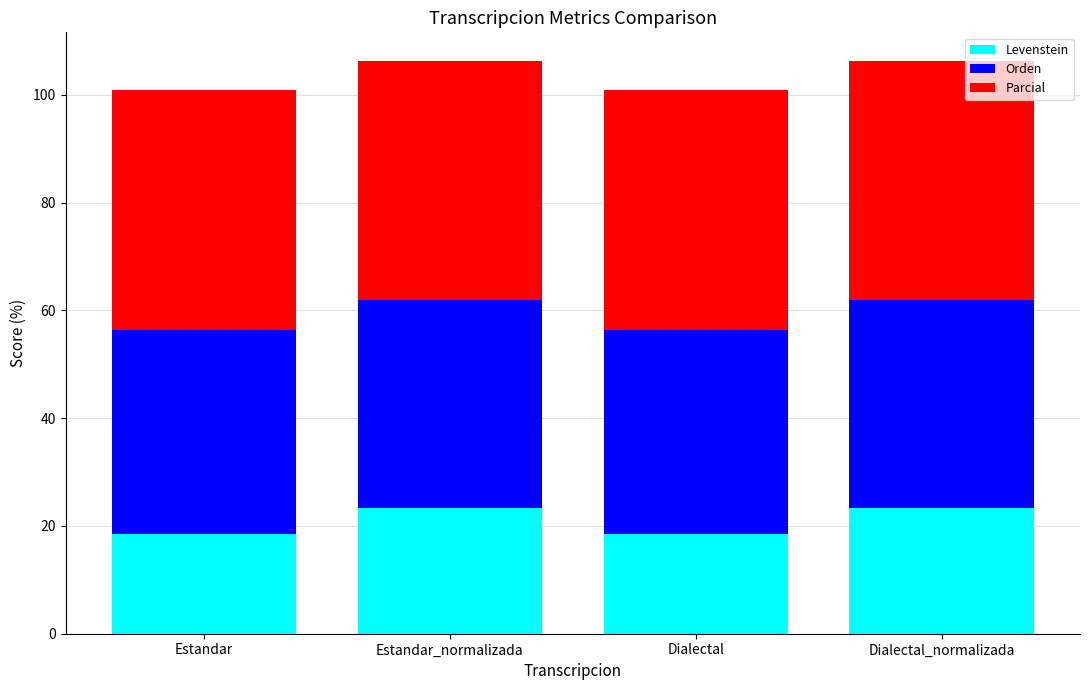

At which label does Levenstein first exceed 23?

Estandar_normalizada